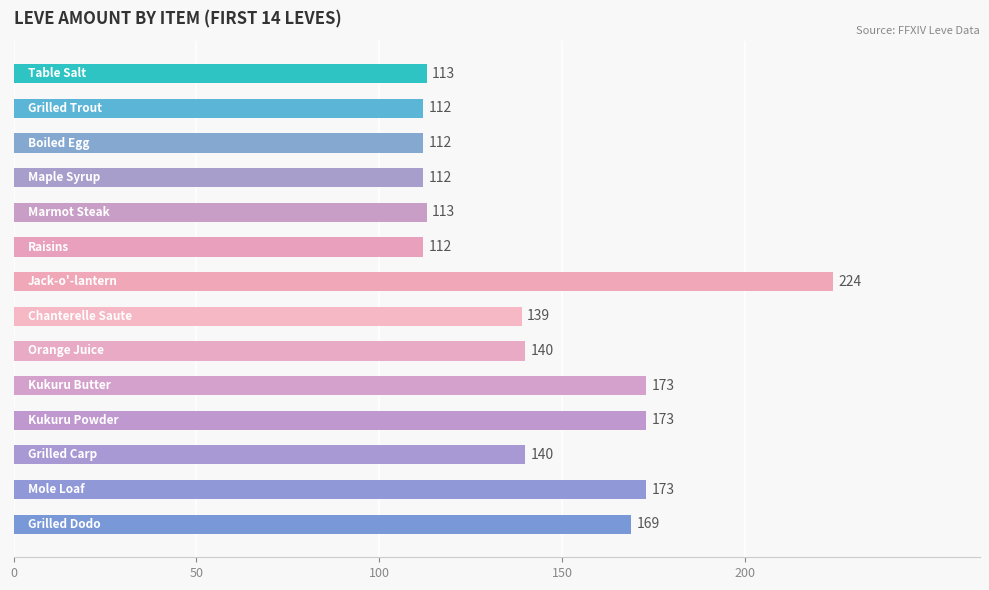

How many values are below 140?

7